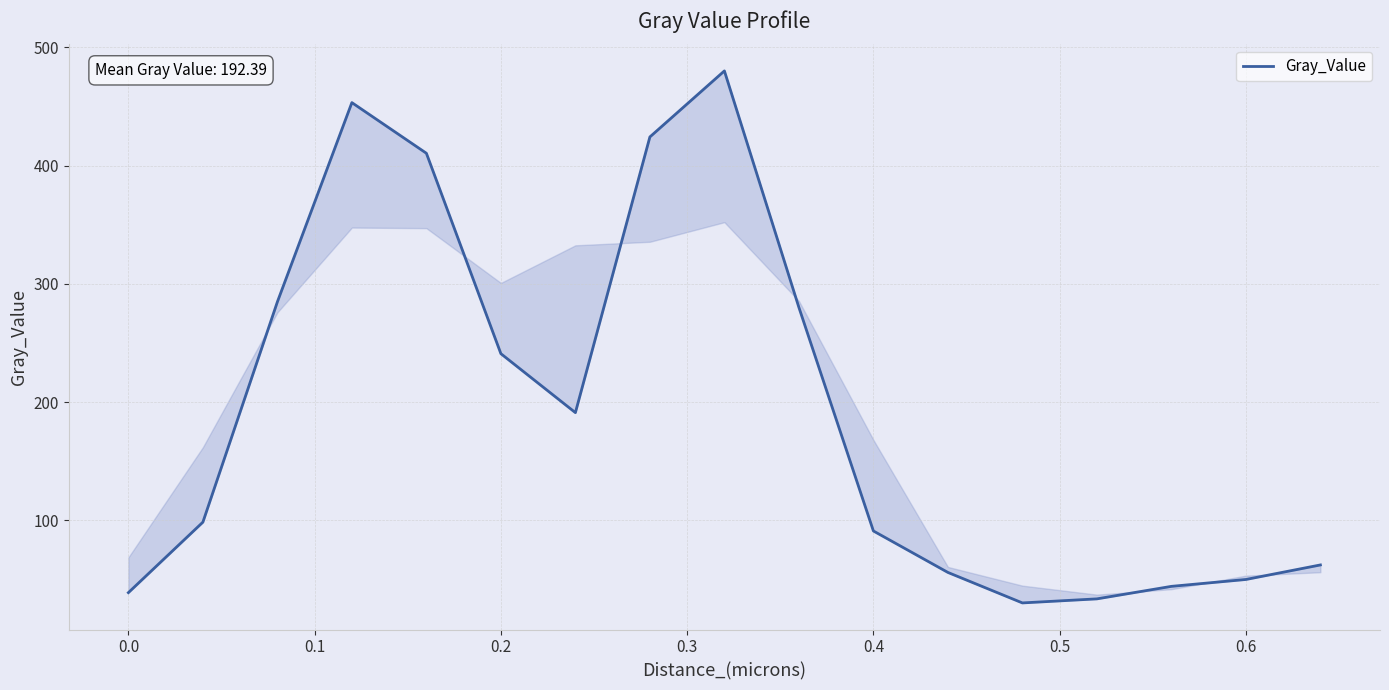

The value at 0.2 is 66.3. True or false?

False